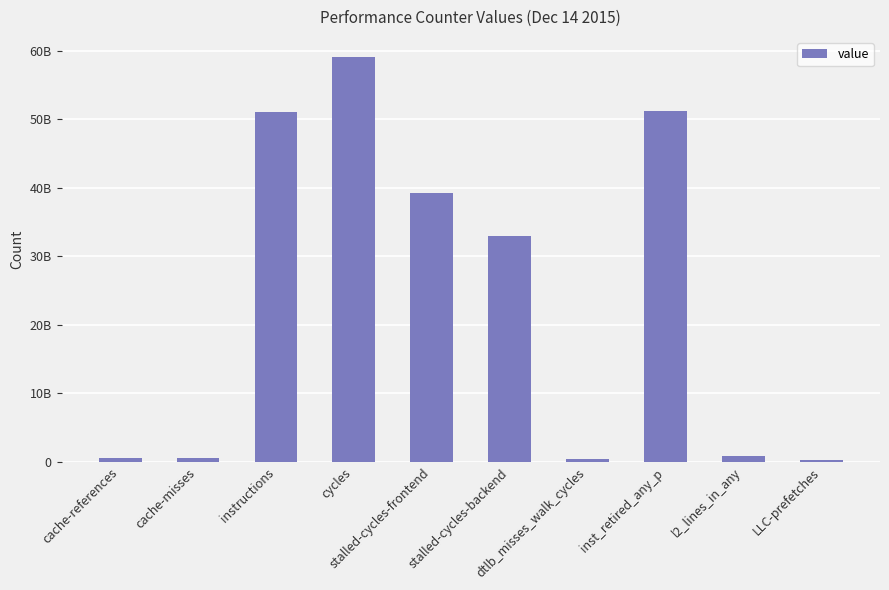

Are the bars horizontal?

No